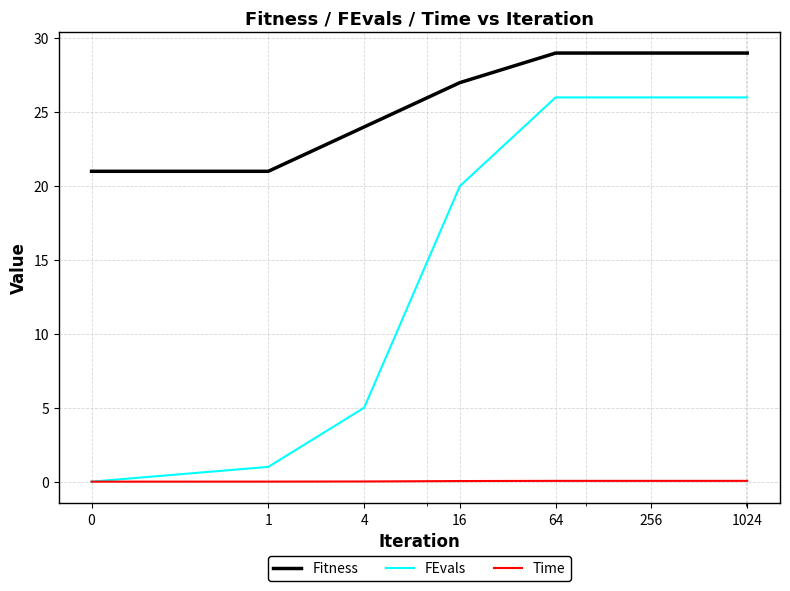

List the series in order of their peak value, highest first.

Fitness, FEvals, Time